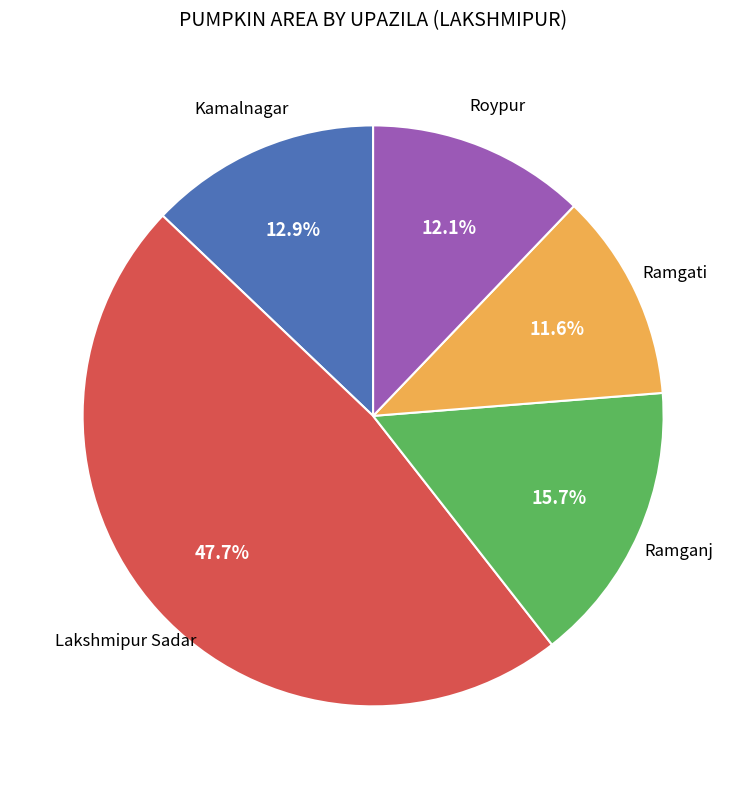

The Ramgati slice represents 12% of the pie. True or false?

True